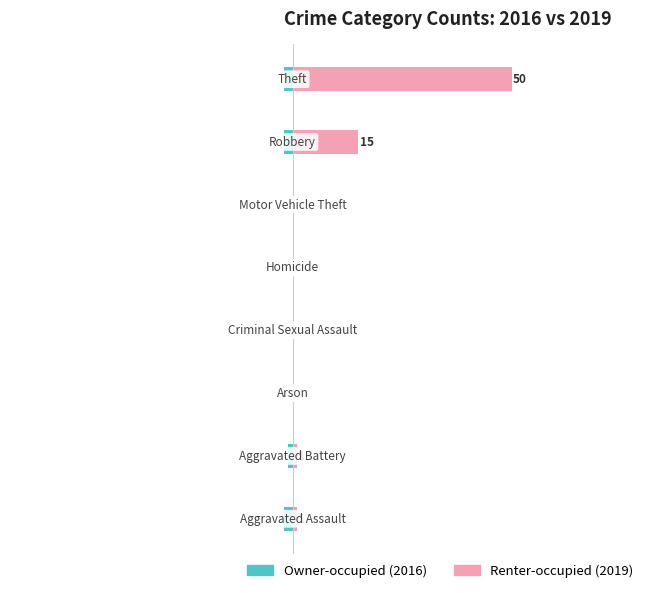

List the series in order of their peak value, lowest first.

Owner-occupied, Renter-occupied